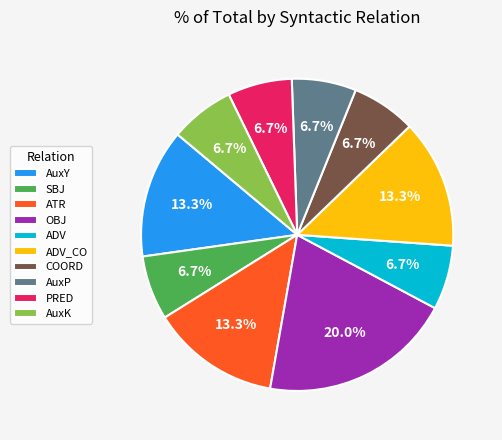

Between ADV and ATR, which is larger?

ATR